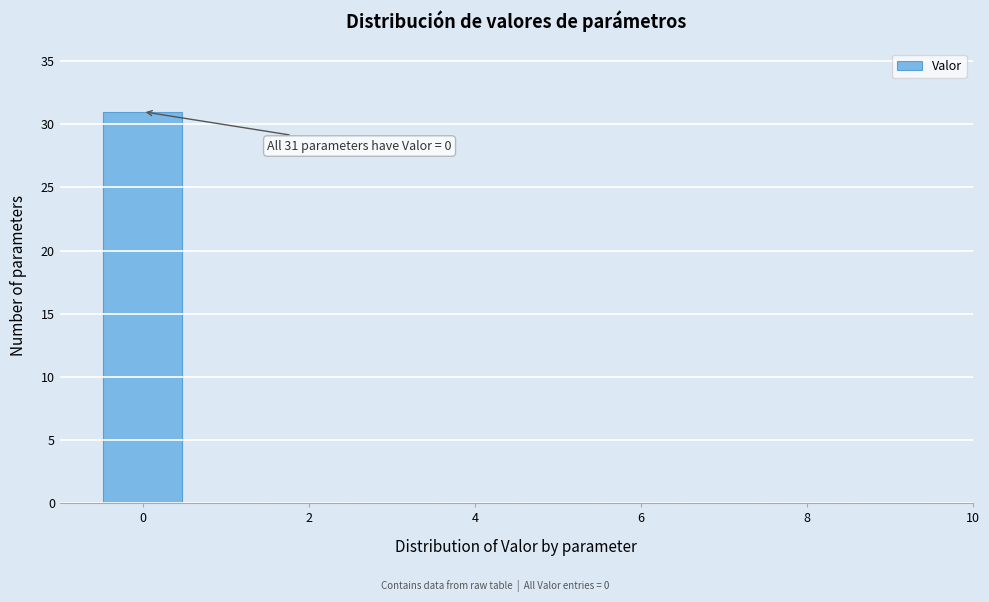

Which range on the x-axis has the tallest bar?

-0.5 to 0.5